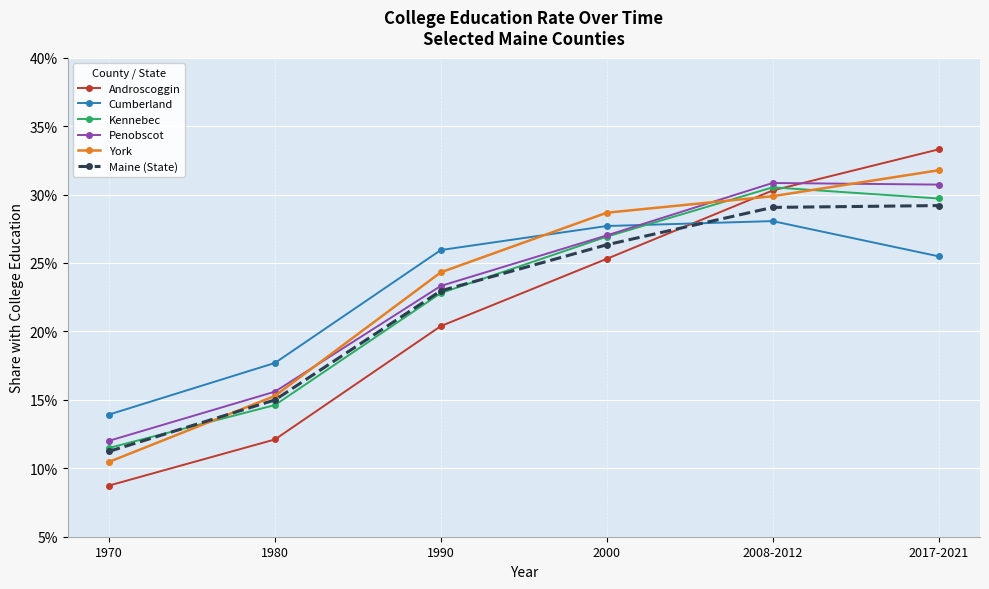

At 2017-2021, list the series in order from largest to smallest.

Androscoggin, York, Penobscot, Kennebec, Maine (State), Cumberland